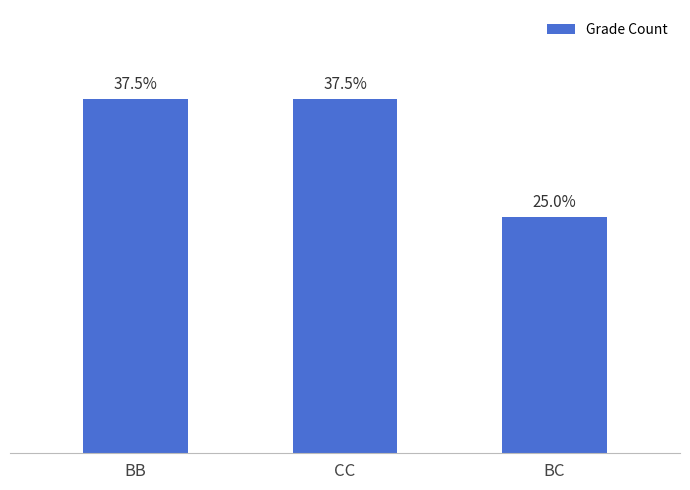

Are the bars horizontal?

No